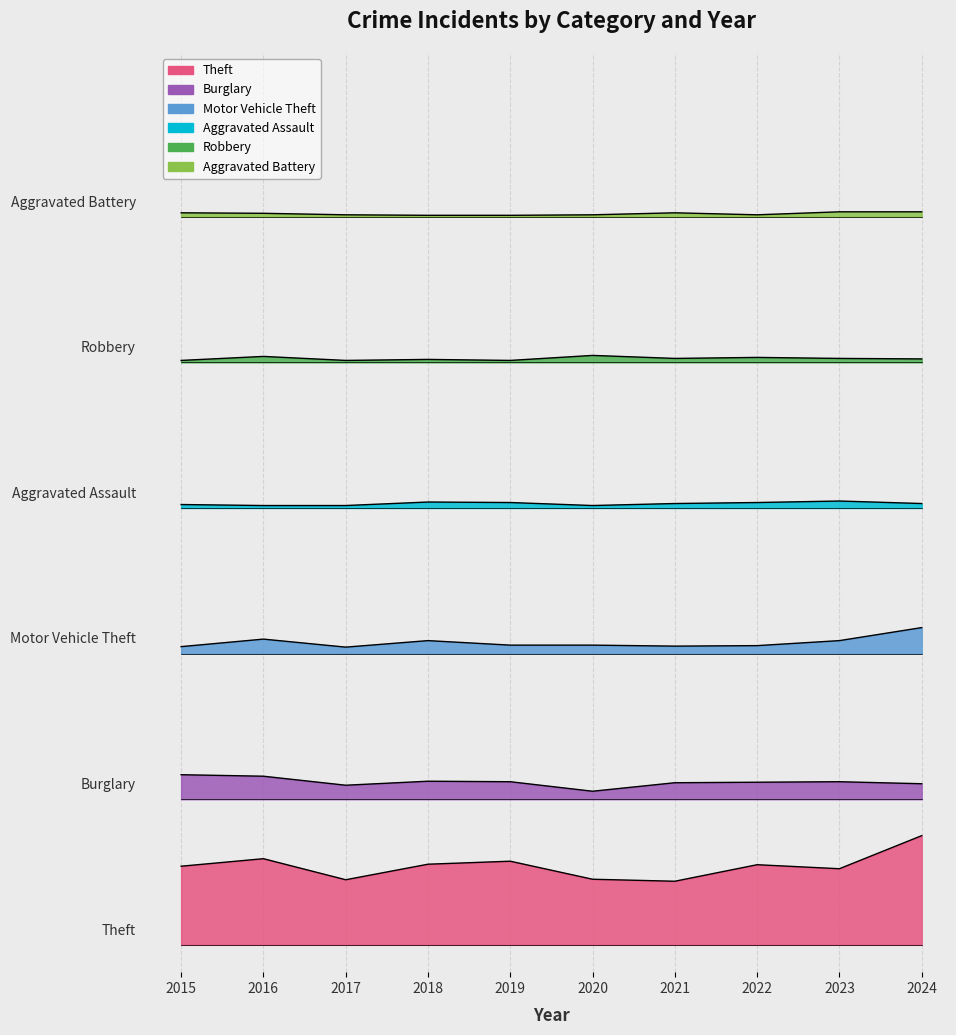

Which series has the widest spread of values?

Theft